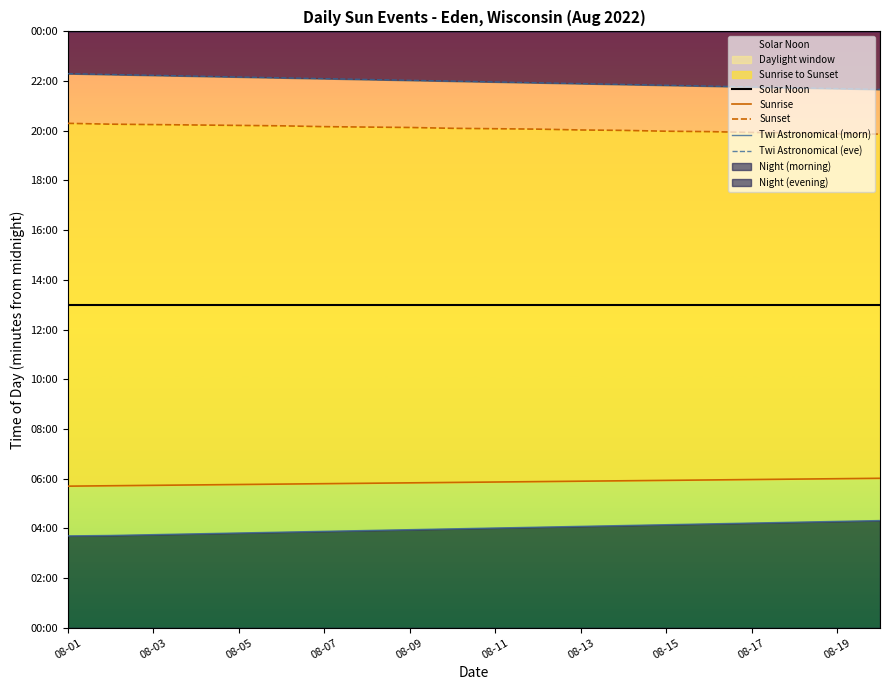

What position from the right is 08-15?

6